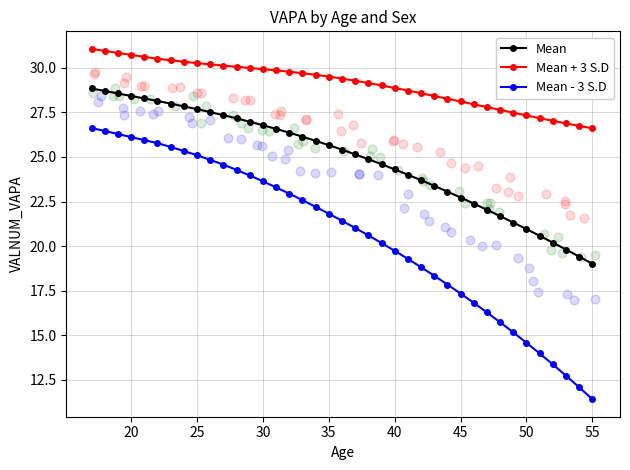

What is the highest value of the Mean + 3 S.D series?

31.1